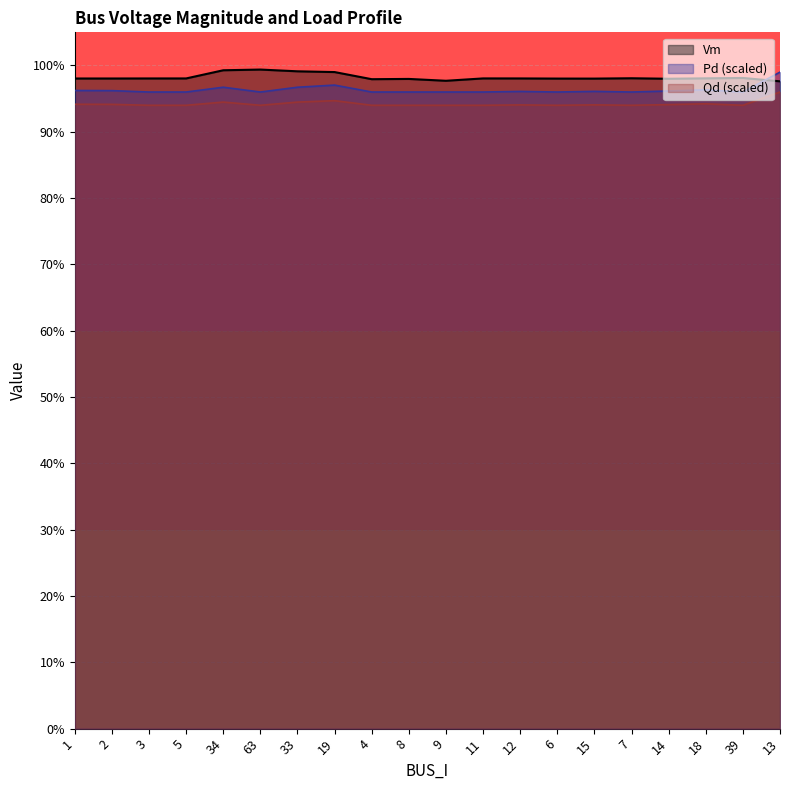

What is the average value of the Pd series?

0.9